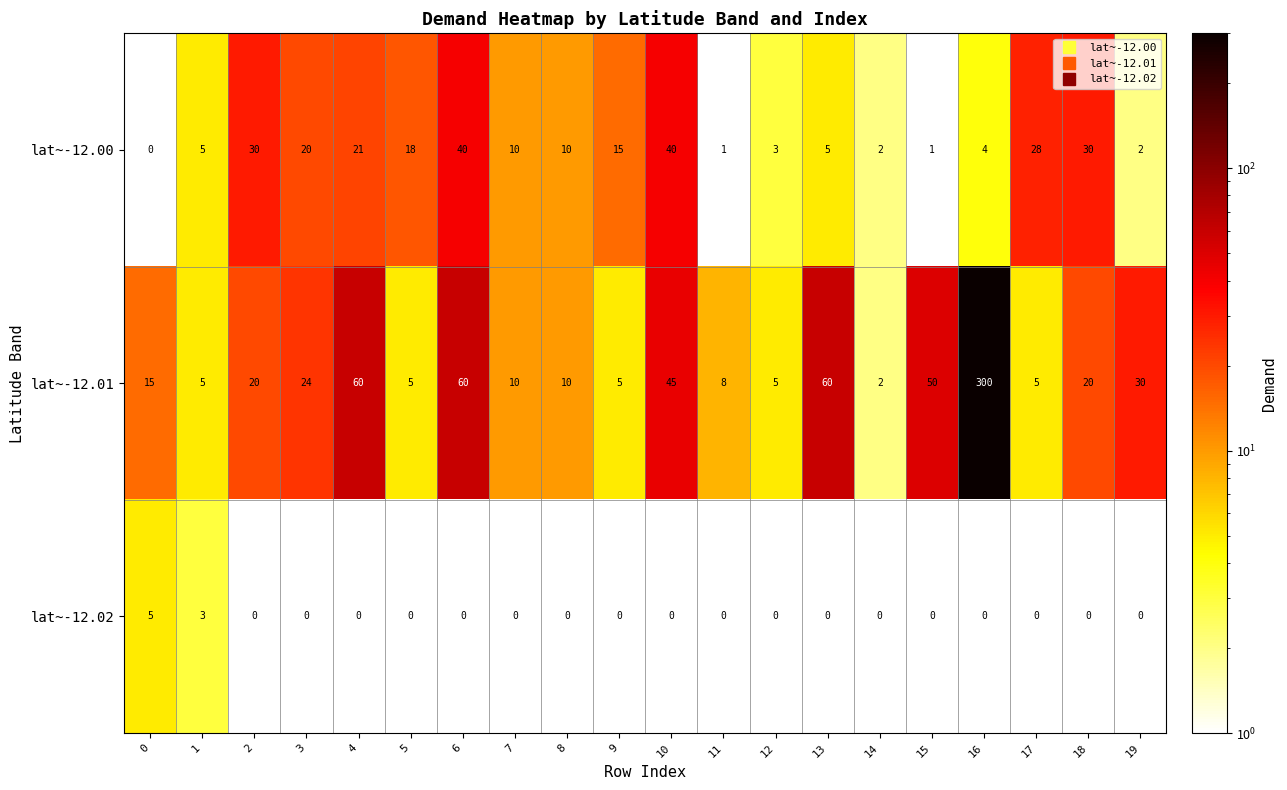

How many distinct data groups are displayed?

3